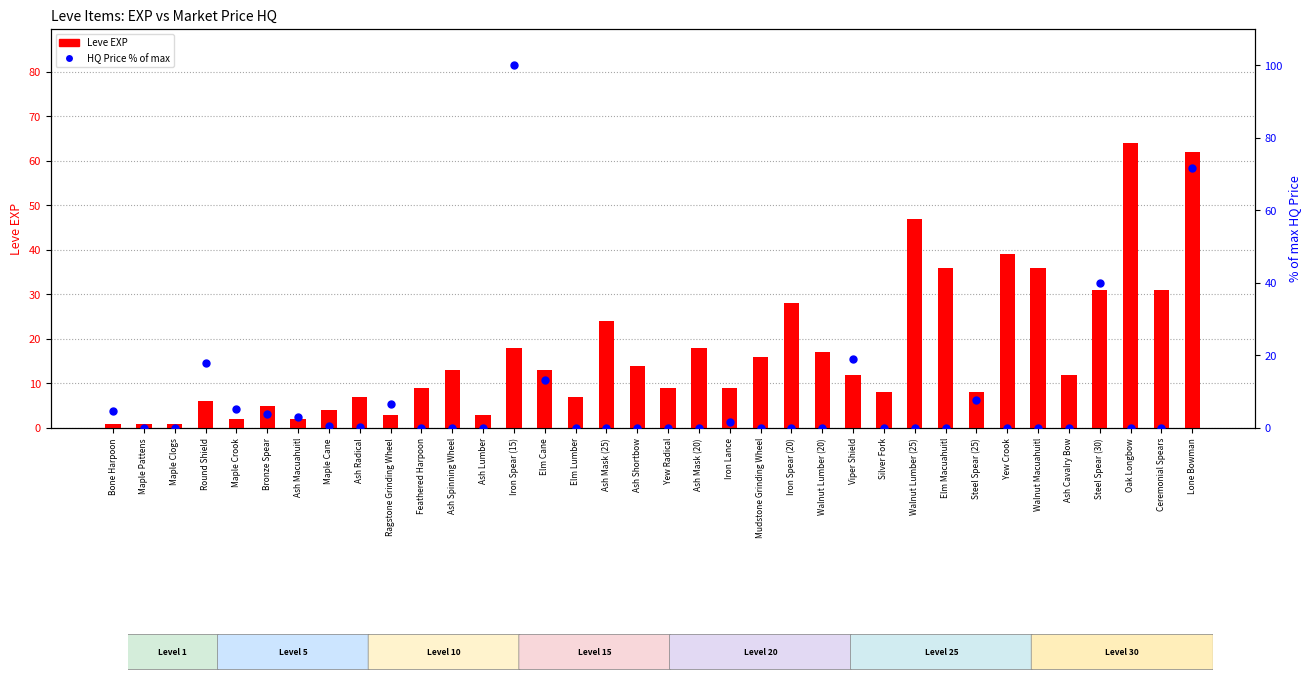

Which series has the largest total across all categories?

Leve EXP